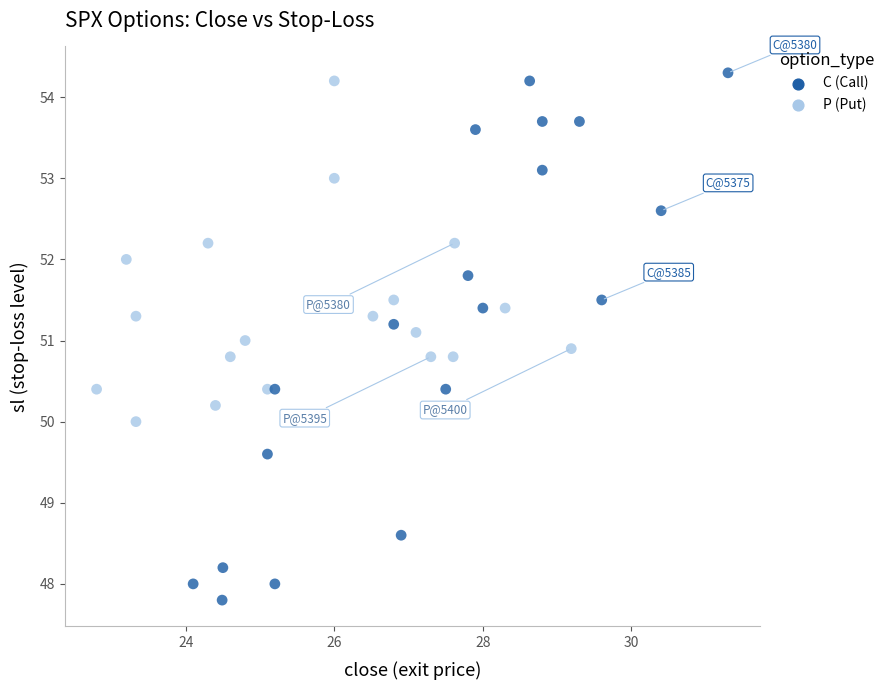

What are all the series names shown in the legend?

C (Call), P (Put)